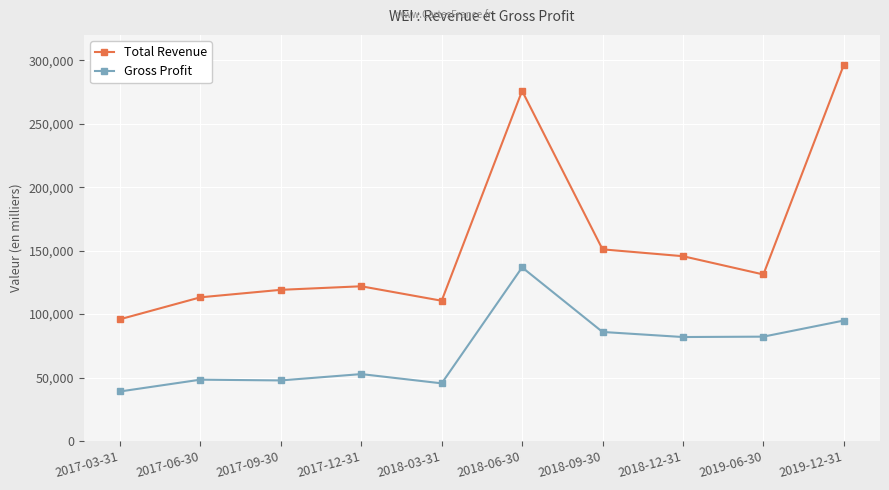

The value of Total Revenue at 2019-06-30 is 131200. True or false?

True